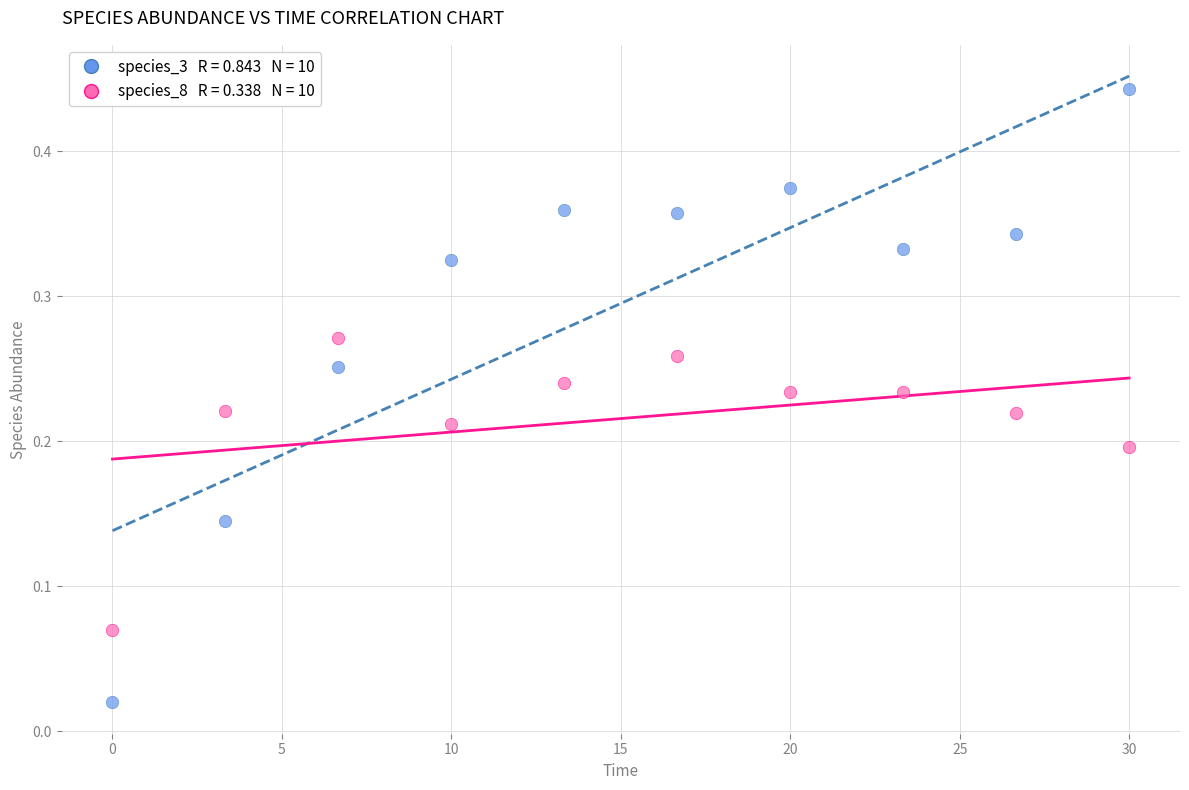

Across all data points, what is the range of X values (max minus min)?

30.0